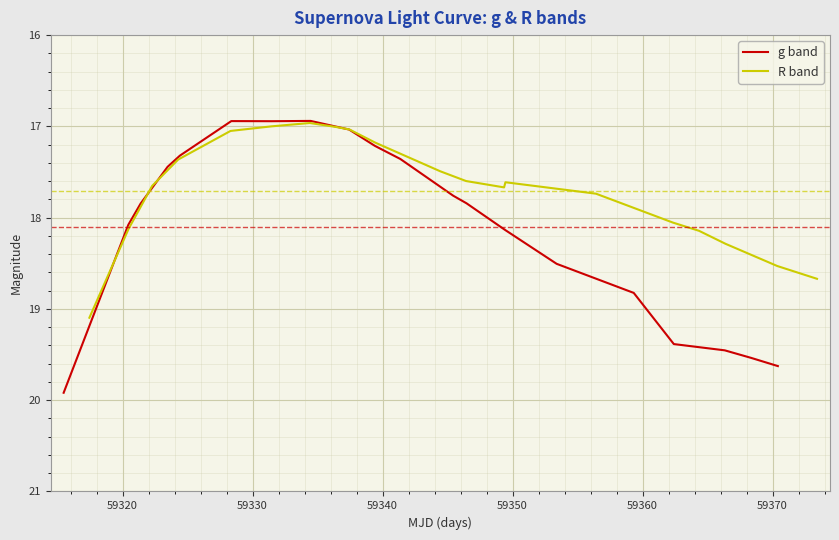

What is the highest value of the g band series?

19.9